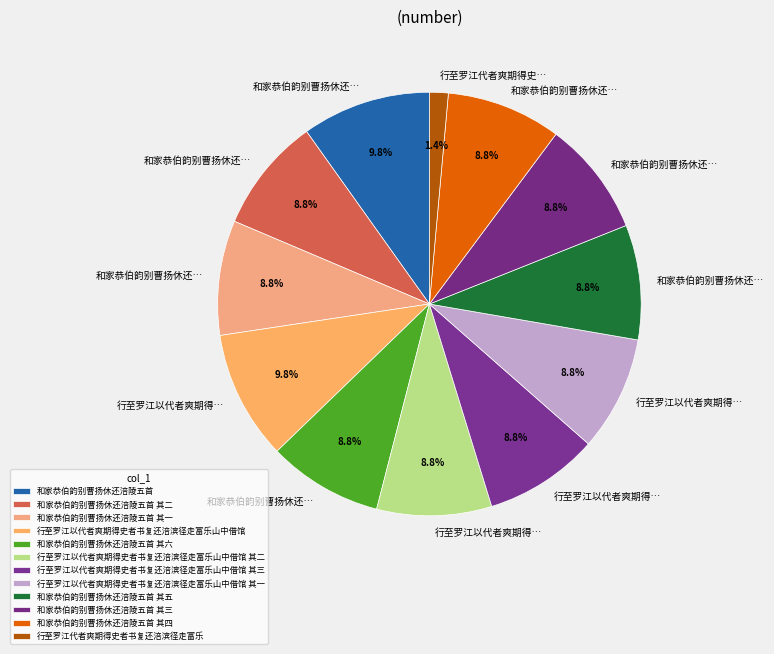

How many segments does this pie chart have?

12